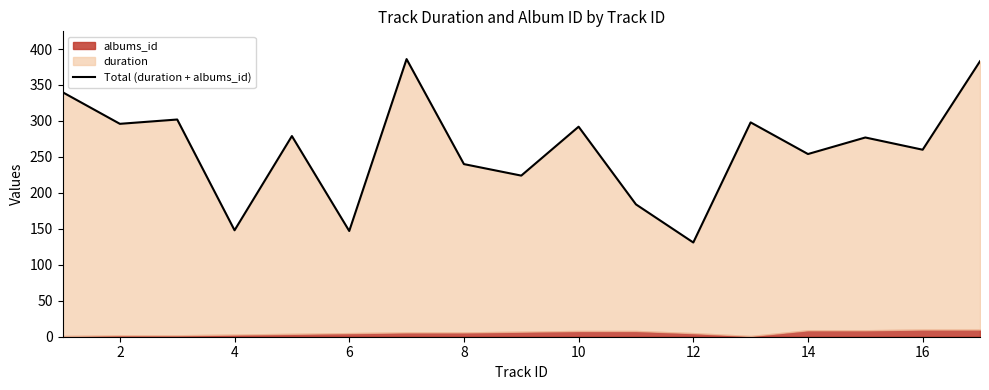

How many data points are above 277?

8